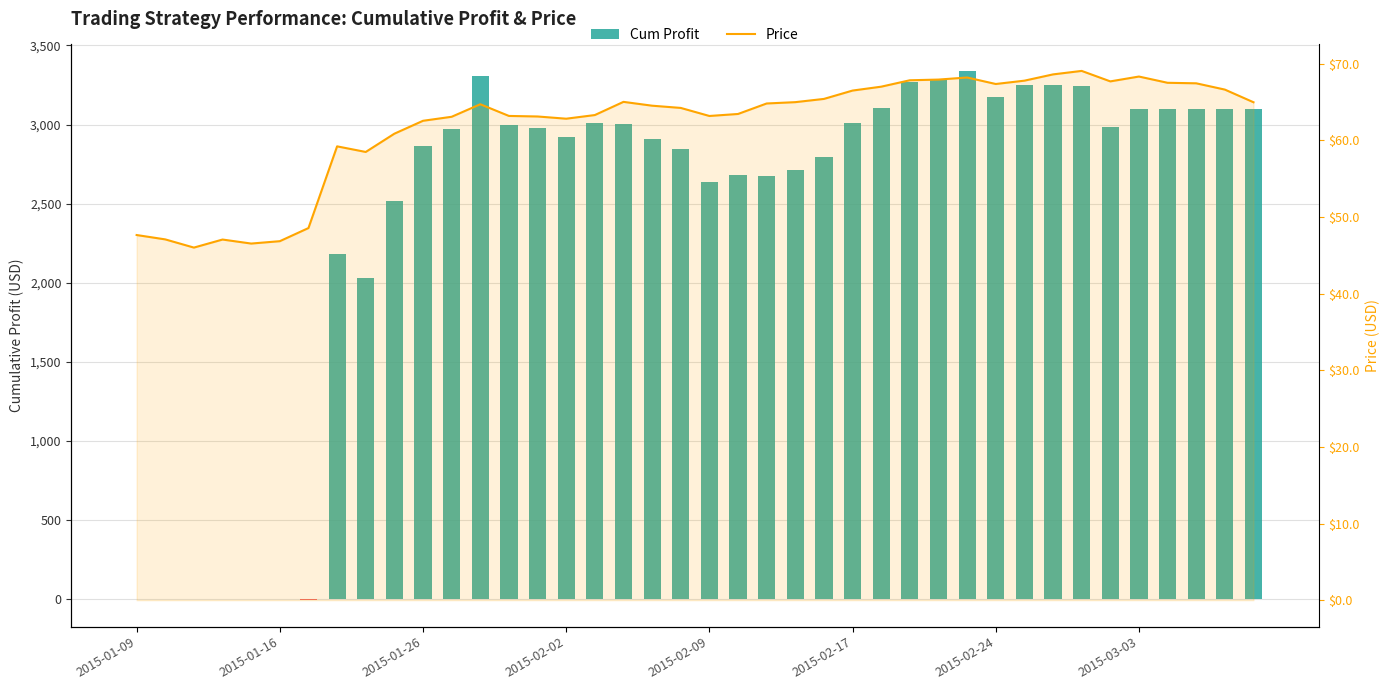

How many data points in Cum Profit are less than 2980?

20